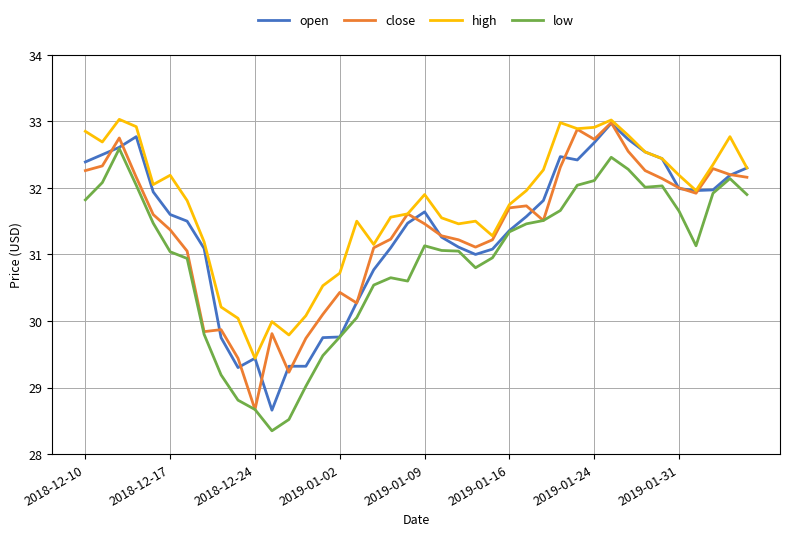

What is the maximum value shown in the chart?

33.0